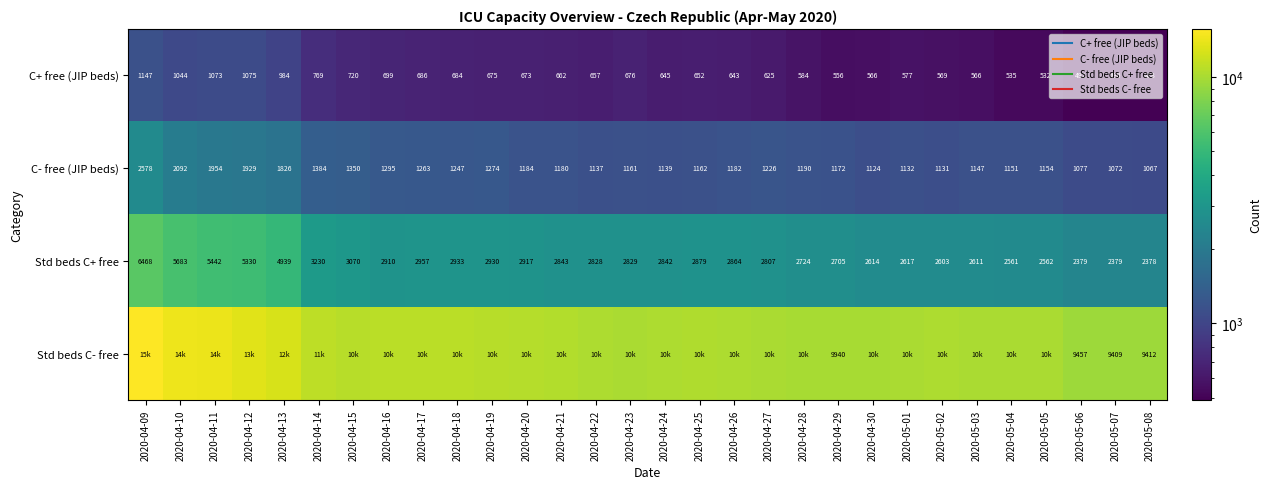

At 2020-05-01, list the series in order from smallest to largest.

C+ free (JIP beds), C- free (JIP beds), Std beds C+ free, Std beds C- free